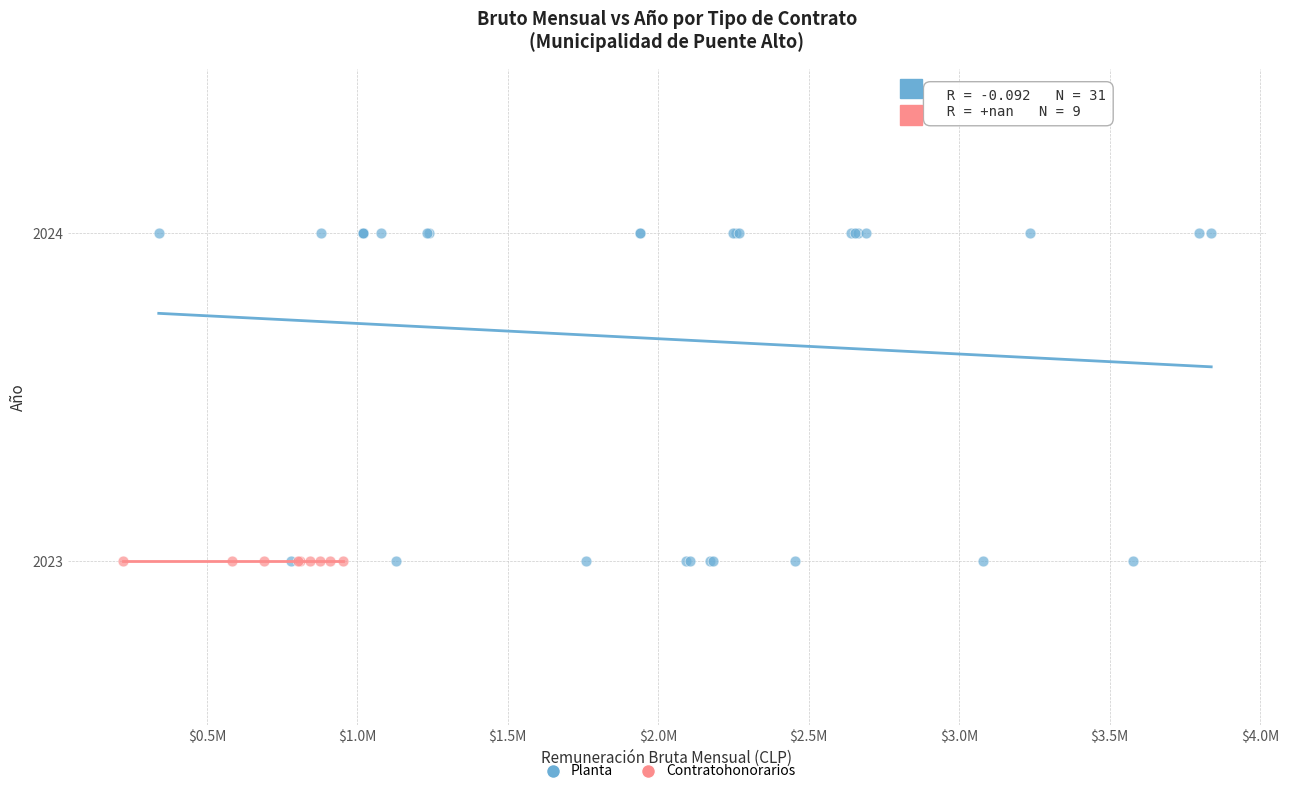

Which series reaches the maximum Y coordinate?

Planta